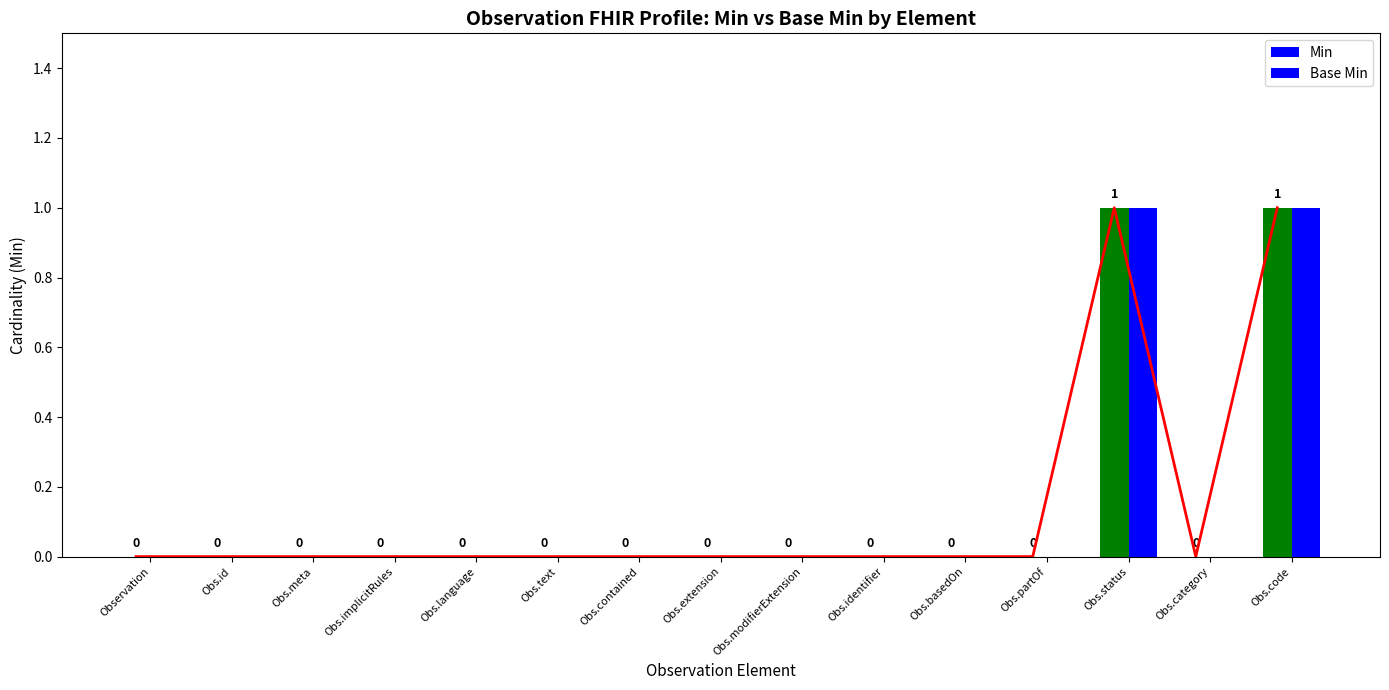

What position from the right is Obs.text?

10